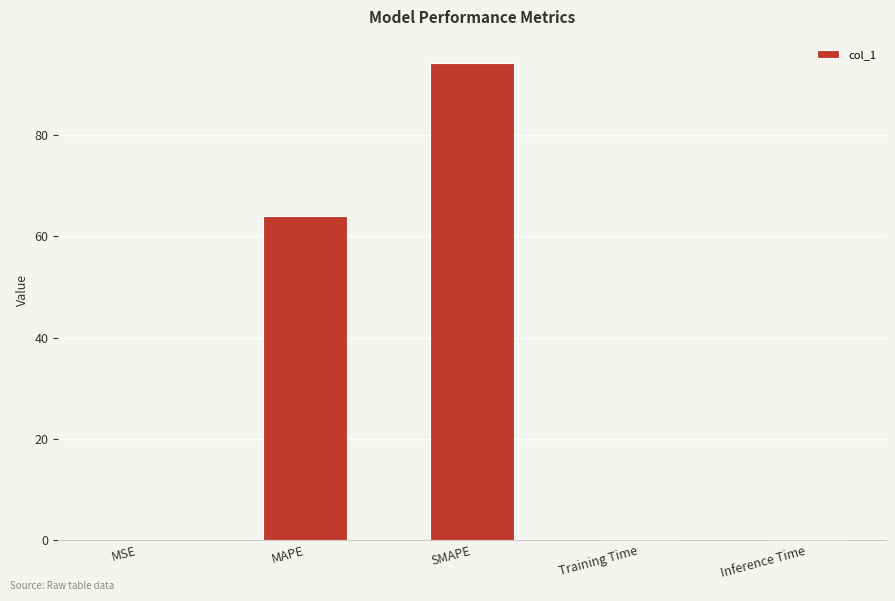

Is it true that the value at MAPE is 23.8?

False